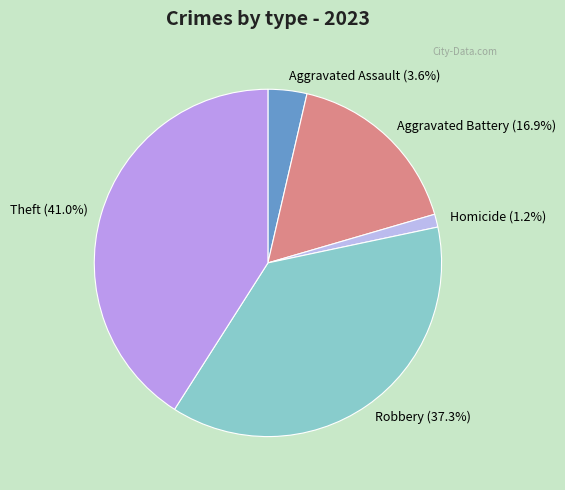

How many slices are in this pie chart?

5